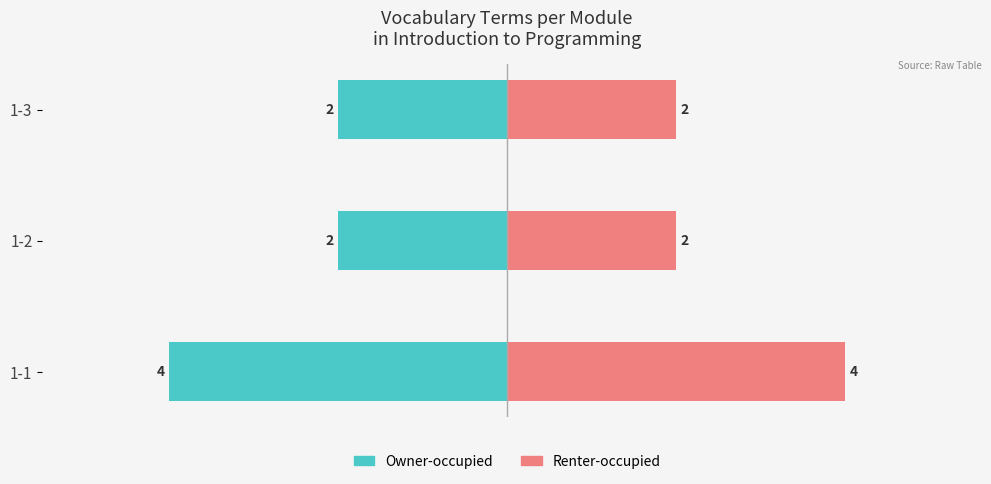

What is the lowest value of the Renter-occupied series?

2